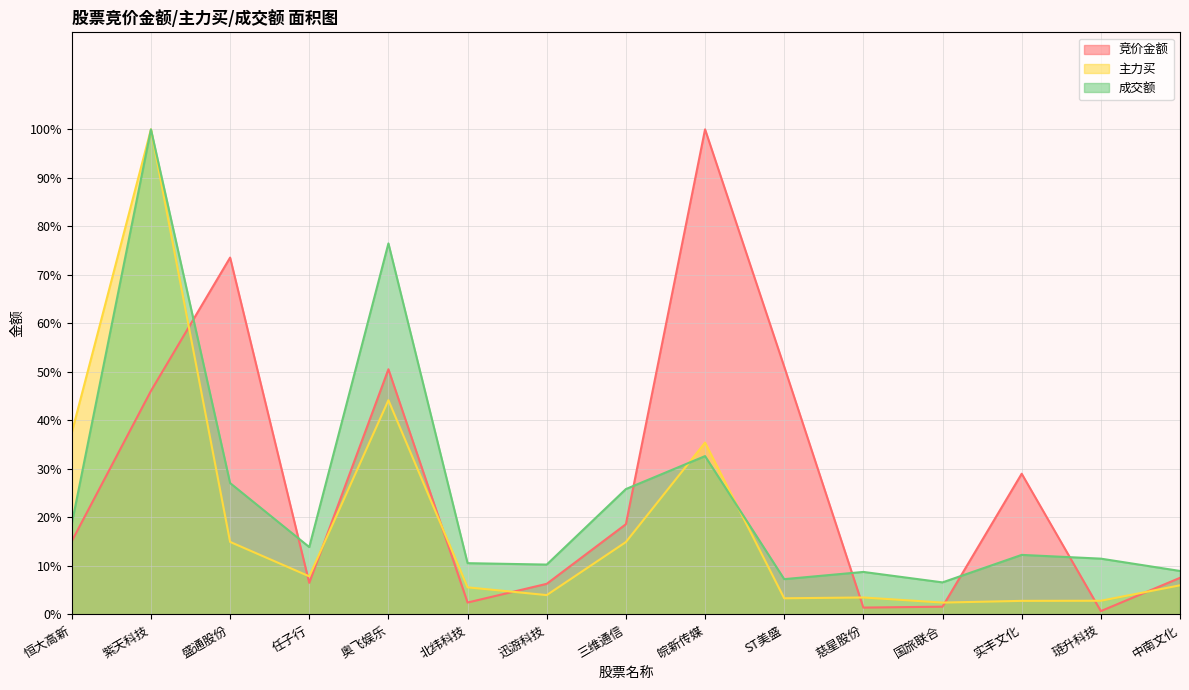

In 成交额, how many points are lower than both neighbors (excluding endpoints)?

4